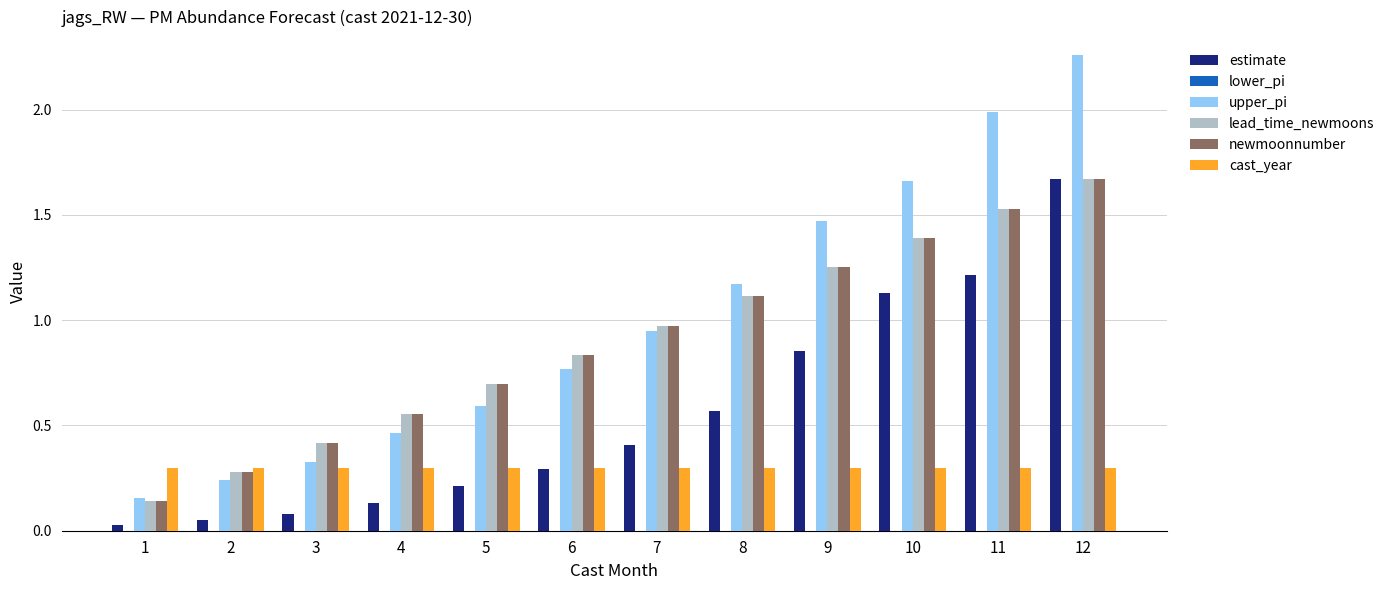

Rank the categories by upper_pi value from lowest to highest.

1, 2, 3, 4, 5, 6, 7, 8, 9, 10, 11, 12